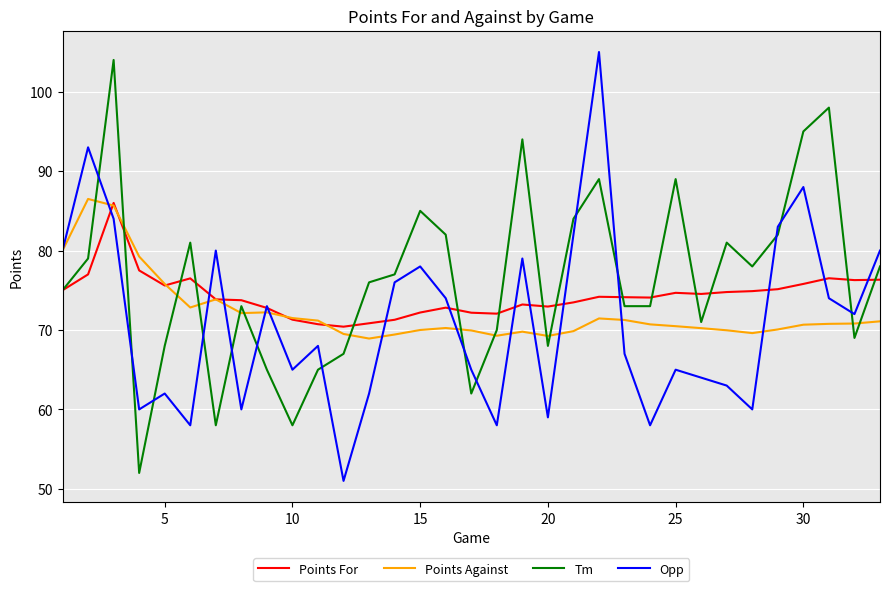

What is the maximum value for Points For?

86.0